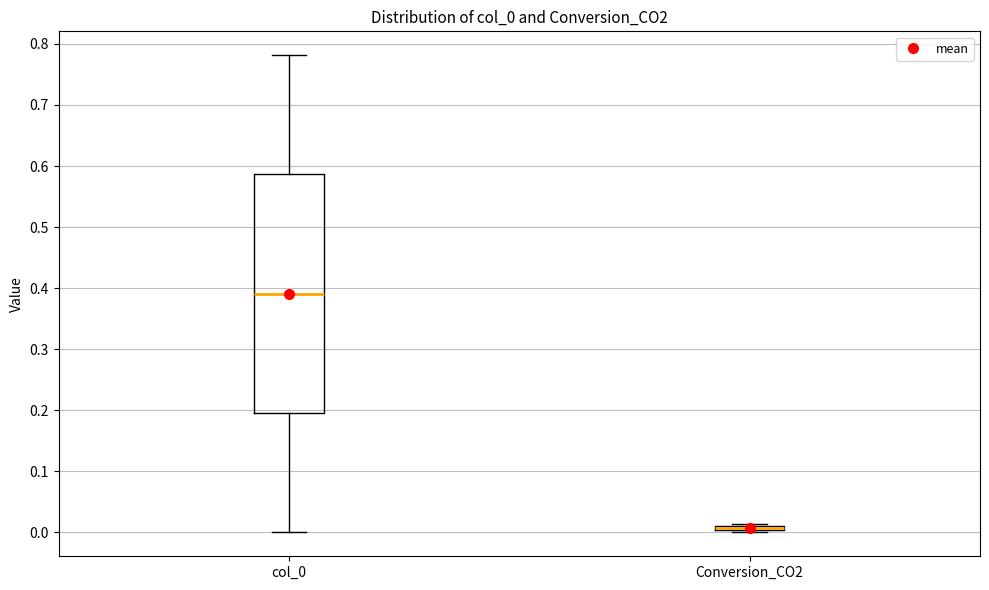

Comparing the boxes themselves (not the whiskers), which one is the tallest?

col_0